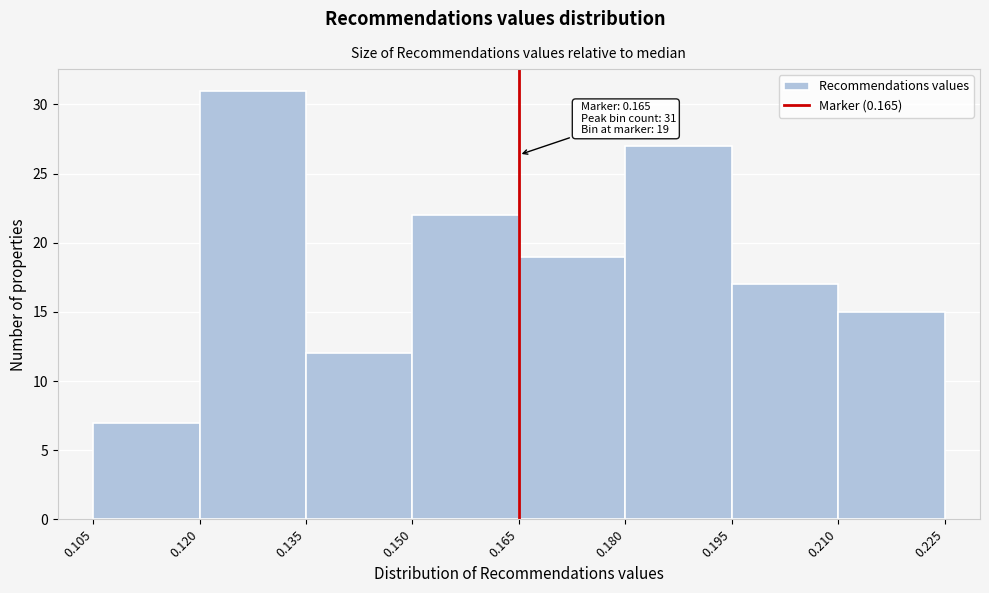

Which range on the x-axis has the tallest bar?

0.120 to 0.135